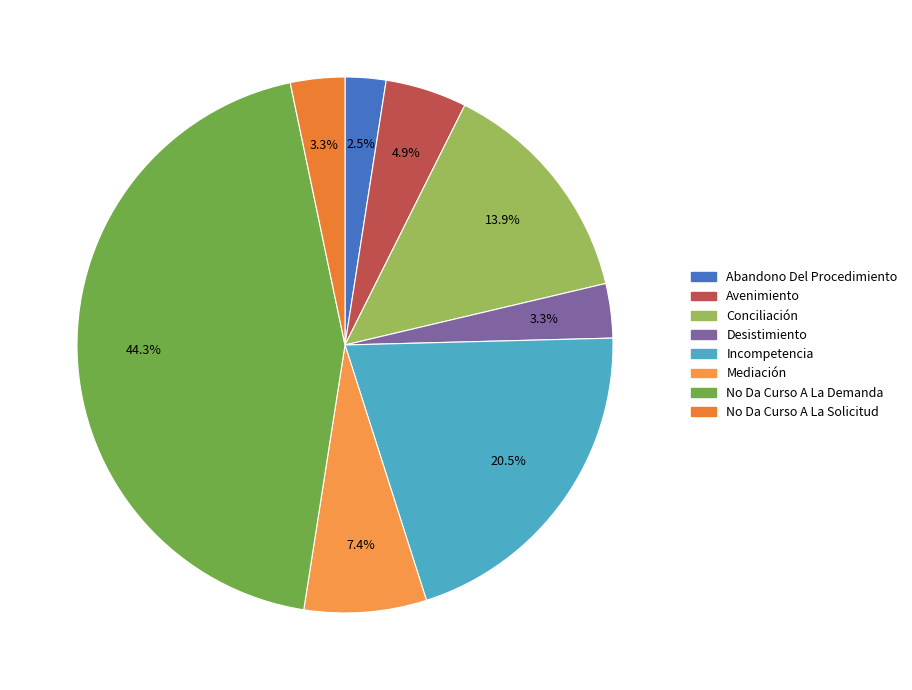

To the nearest percent, what percentage of the pie is Avenimiento?

5%